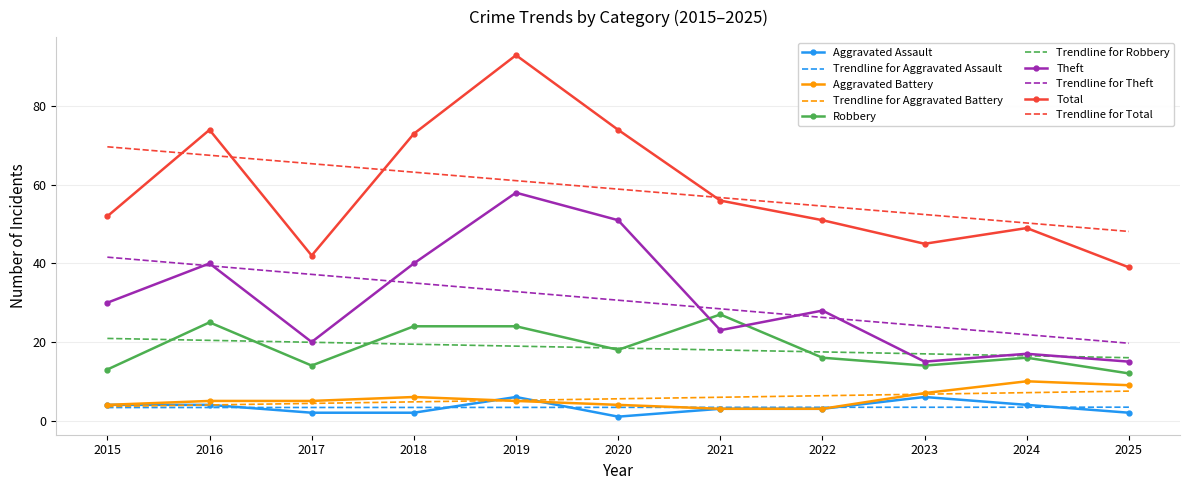

At which label does Total reach its minimum?

2025